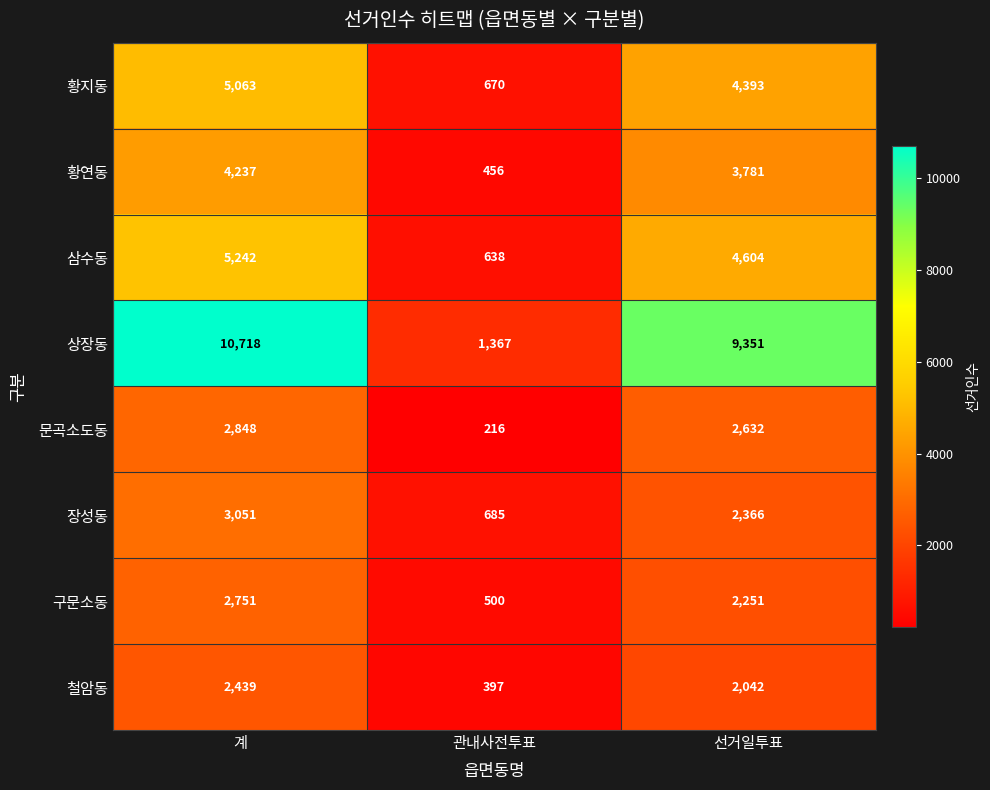

Which series has the largest total across all categories?

상장동